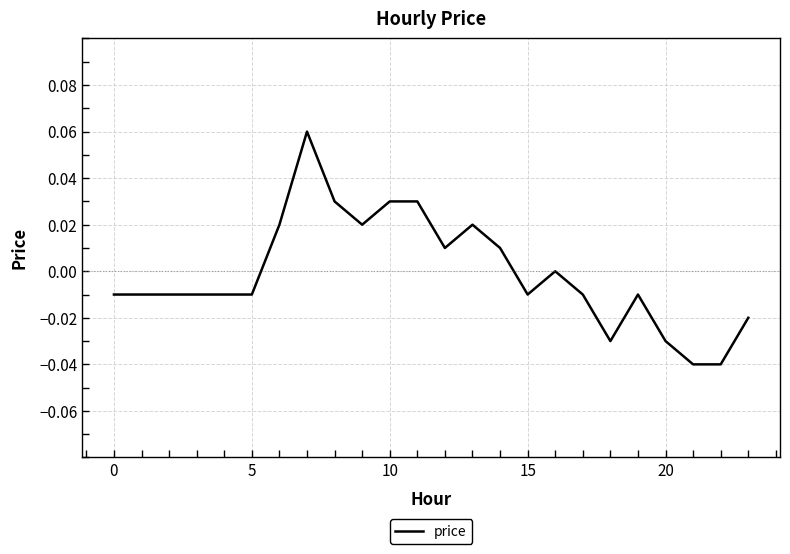

Does the chart display data point markers on the line(s)?

No